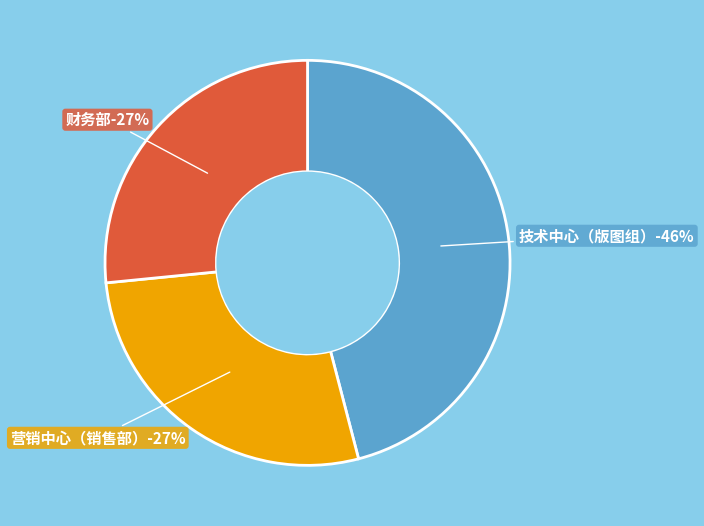

Is there any slice that represents more than half of the pie?

No